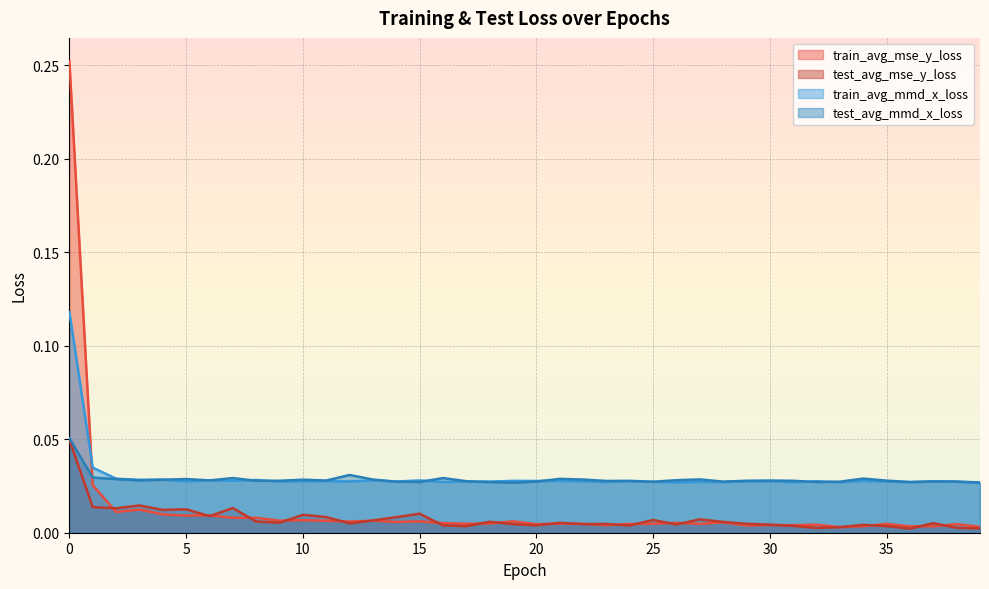

Which series has the widest spread of values?

train_avg_mse_y_loss